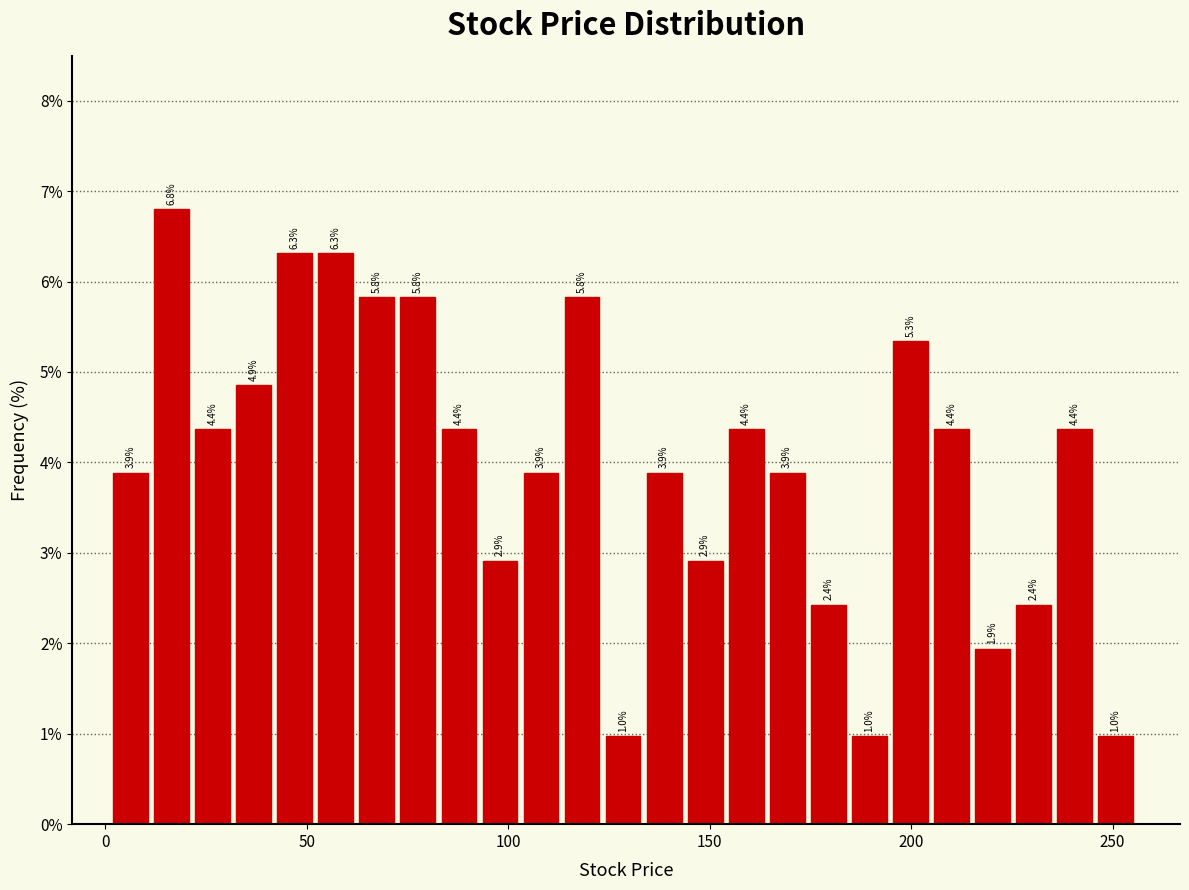

Around what value on the x-axis is the tallest bar? Give the approximate position of its centre, as read against the axis.

15